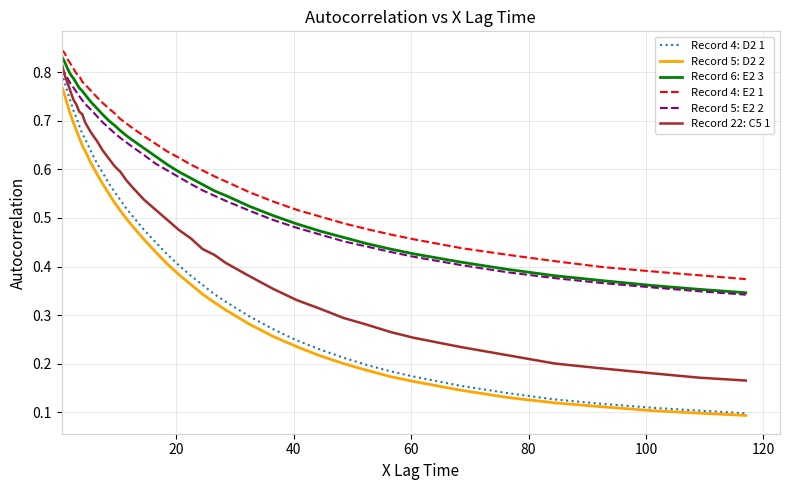

Which series has the widest spread of values?

Record 4: D2 1